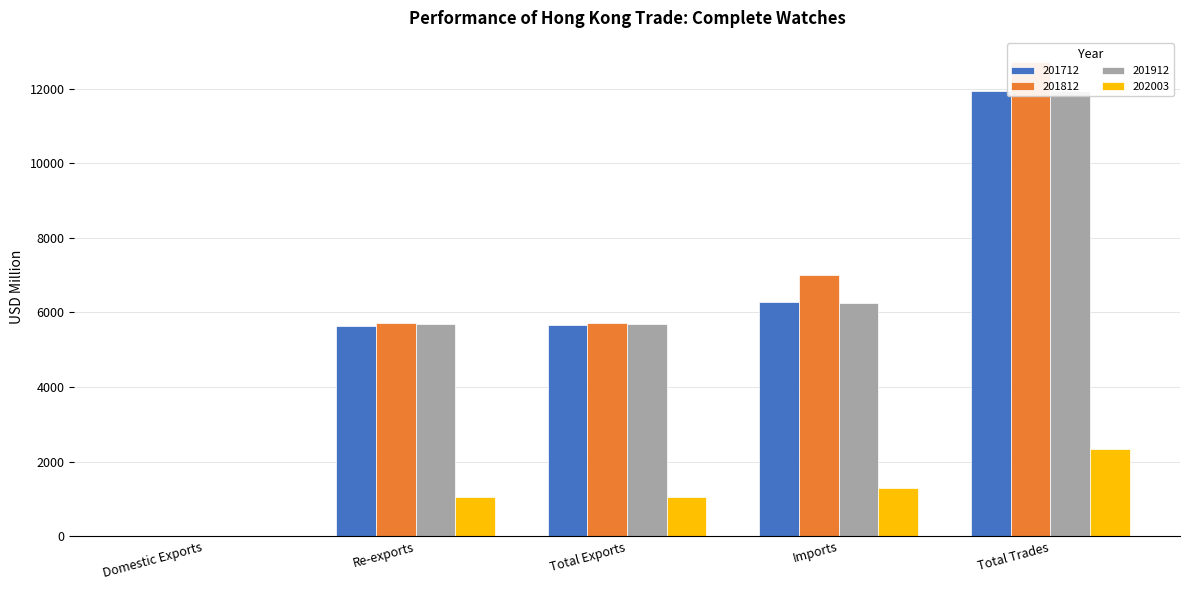

What is the average value of the 201812 series?

6230.2